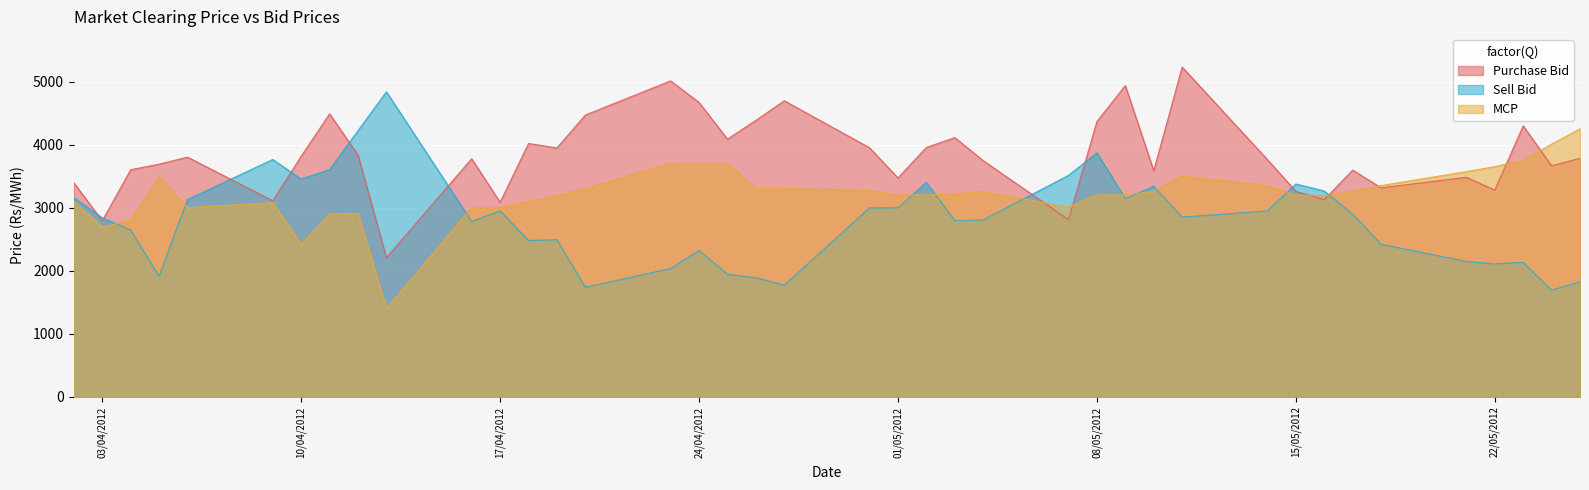

Which series ends up on top after the final intersection of Purchase Bid and MCP?

MCP